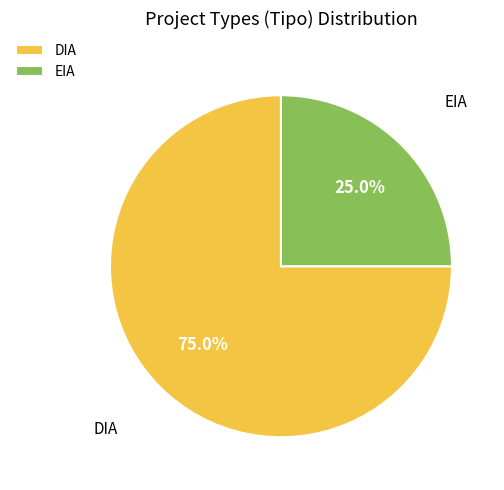

How many slices are in this pie chart?

2